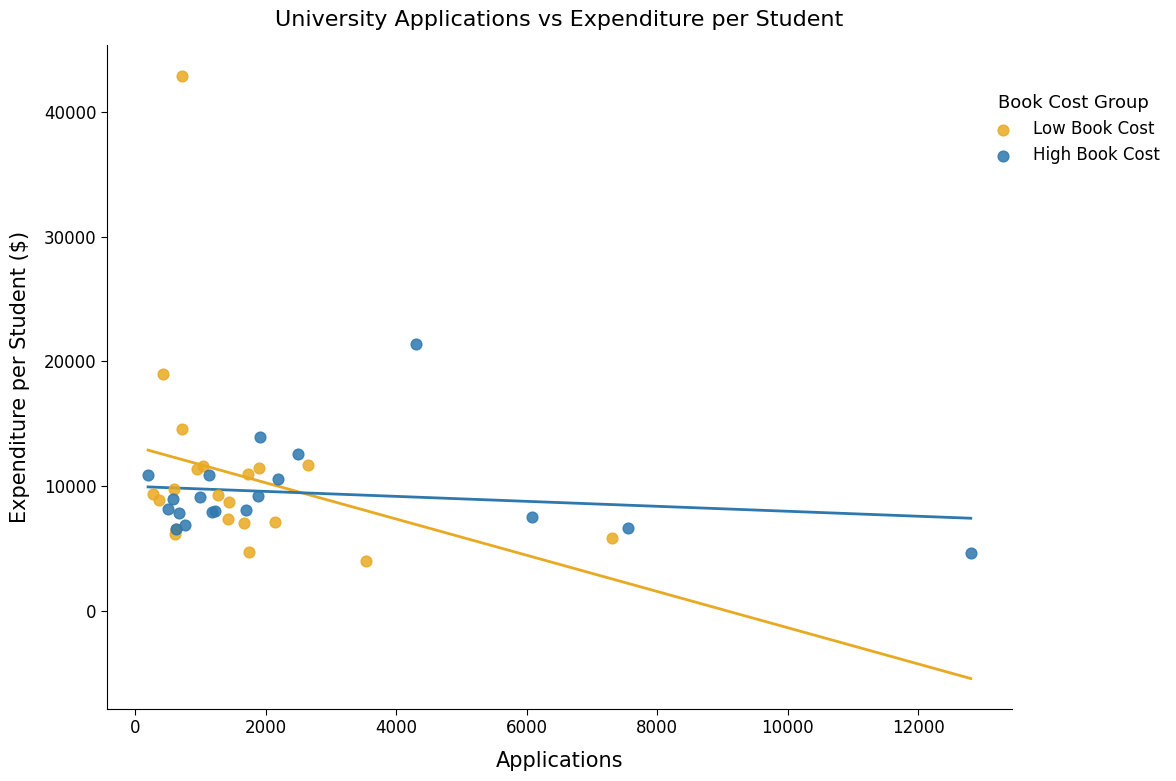

Which series has the widest spread of Y values?

Low Book Cost